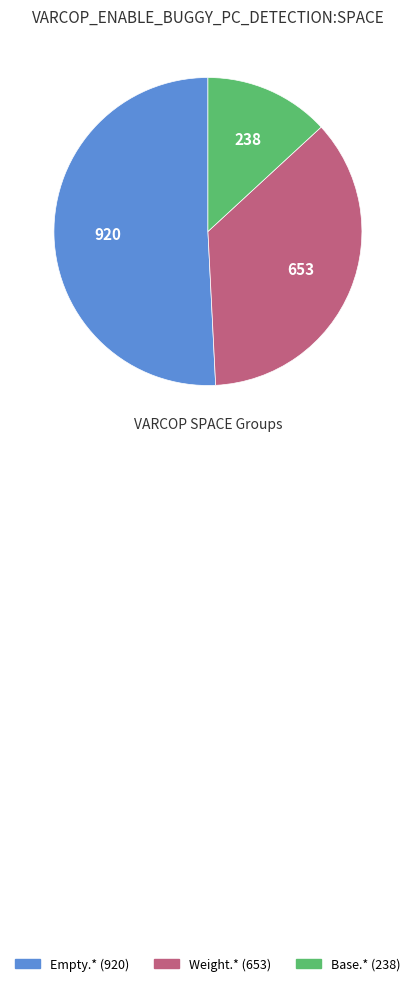

Is there any slice that represents more than half of the pie?

Yes